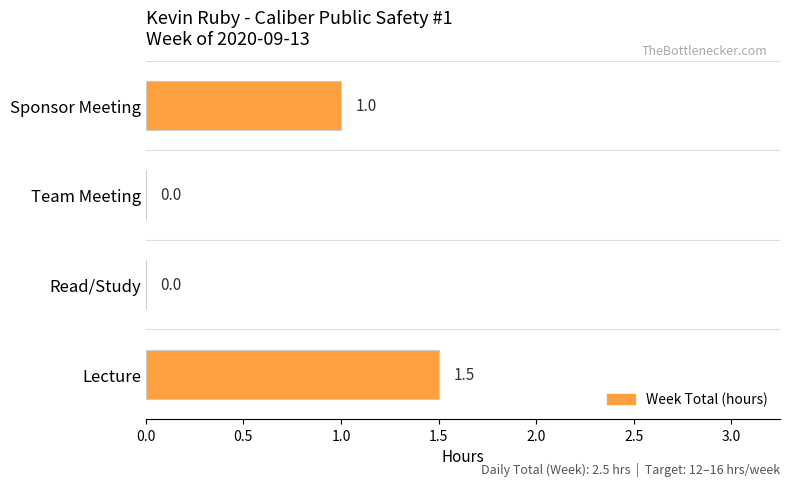

What is the greatest value displayed?

1.5